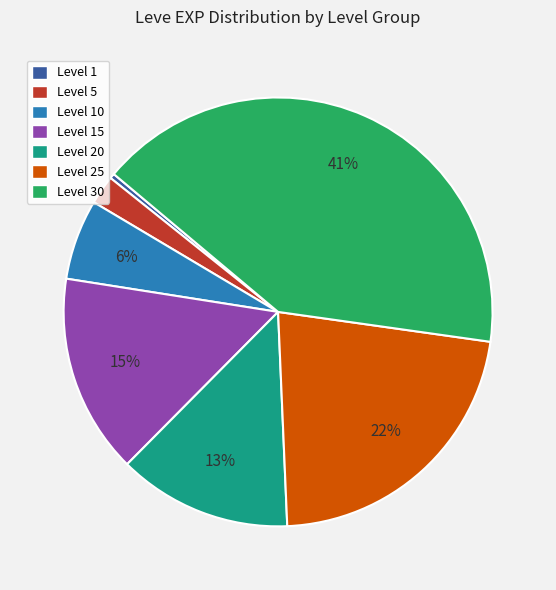

Rank the categories by value from highest to lowest.

Level 30, Level 25, Level 15, Level 20, Level 10, Level 5, Level 1